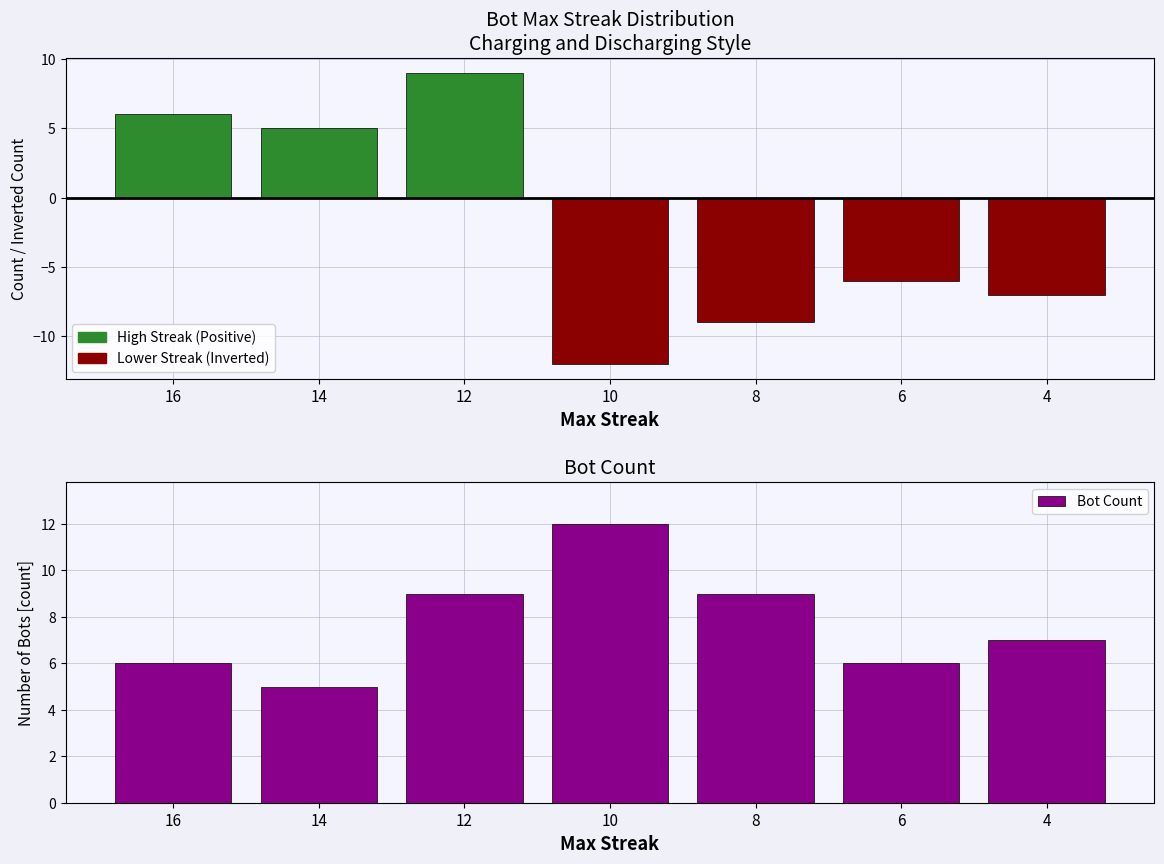

What is the value of the 3rd bar from the left?

9